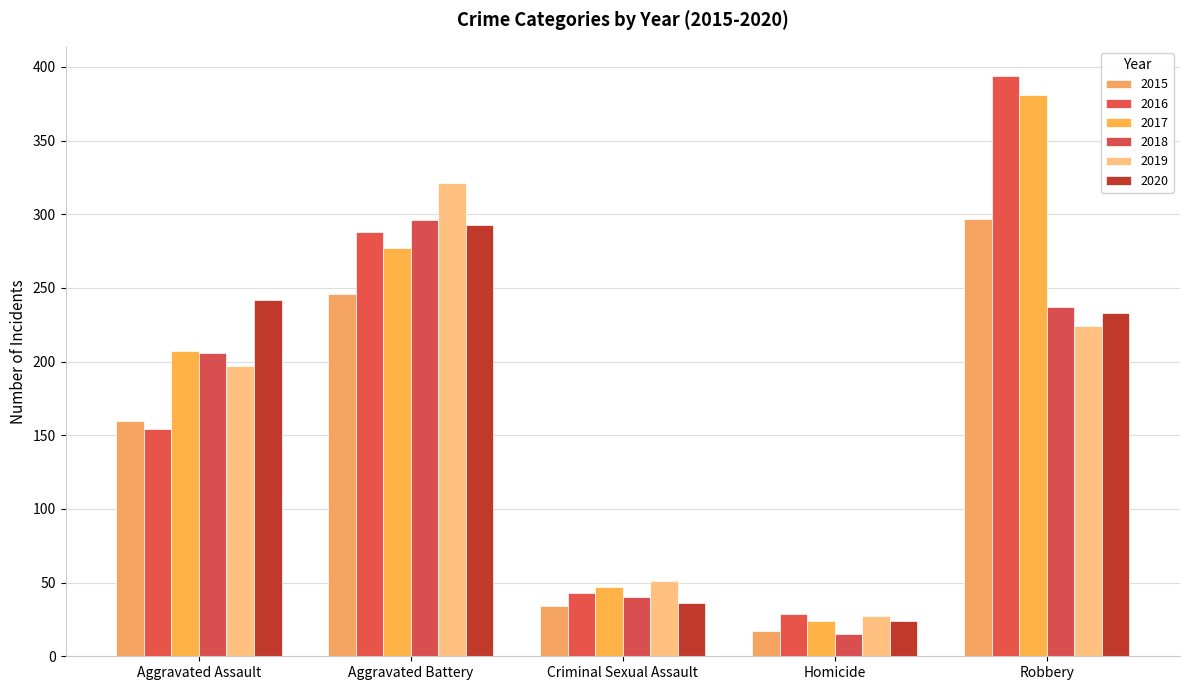

Count the number of data series in this chart.

6